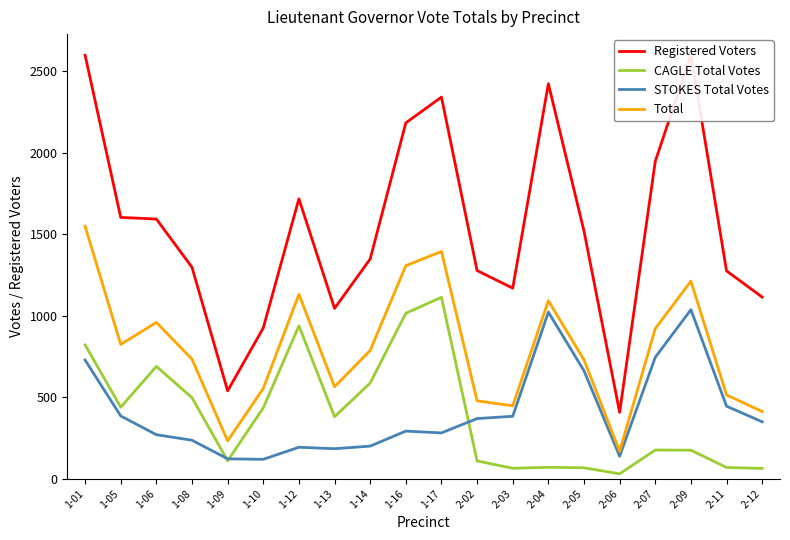

What are all the series names shown in the legend?

Registered Voters, CAGLE Total Votes, STOKES Total Votes, Total